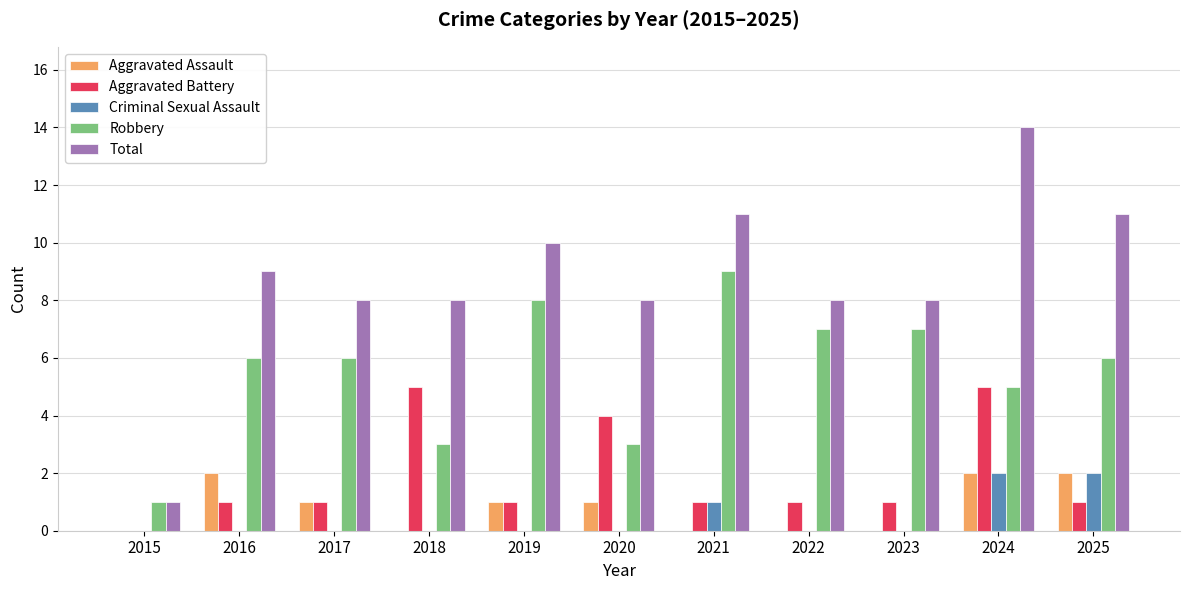

At which category is the sum across all series the highest?

2024